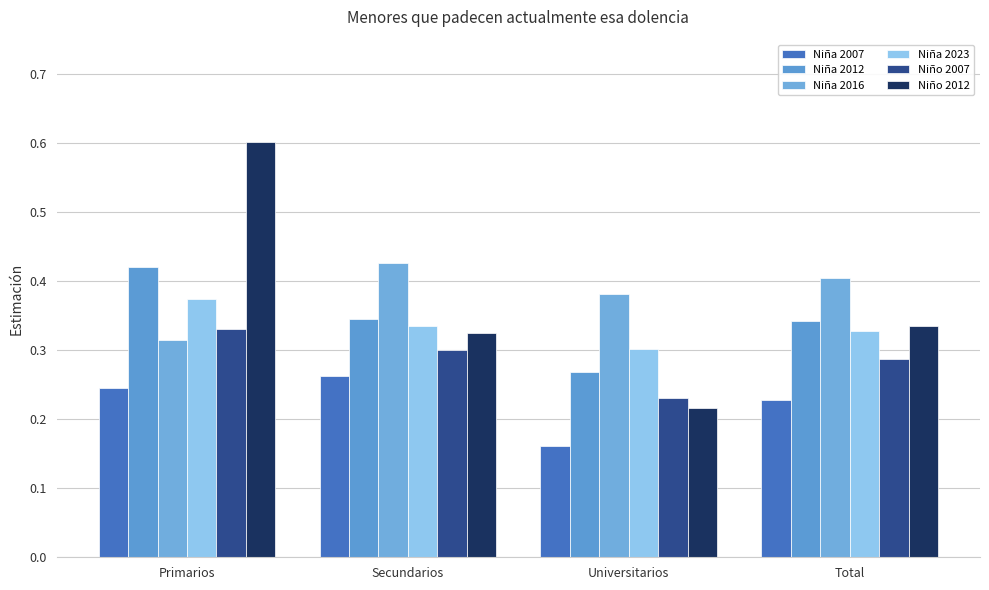

Reading left to right, transcribe all the data shown in this chart.

Niña 2007: Primarios=0.2	Secundarios=0.3	Universitarios=0.2	Total=0.2
Niña 2012: Primarios=0.4	Secundarios=0.3	Universitarios=0.3	Total=0.3
Niña 2016: Primarios=0.3	Secundarios=0.4	Universitarios=0.4	Total=0.4
Niña 2023: Primarios=0.4	Secundarios=0.3	Universitarios=0.3	Total=0.3
Niño 2007: Primarios=0.3	Secundarios=0.3	Universitarios=0.2	Total=0.3
Niño 2012: Primarios=0.6	Secundarios=0.3	Universitarios=0.2	Total=0.3